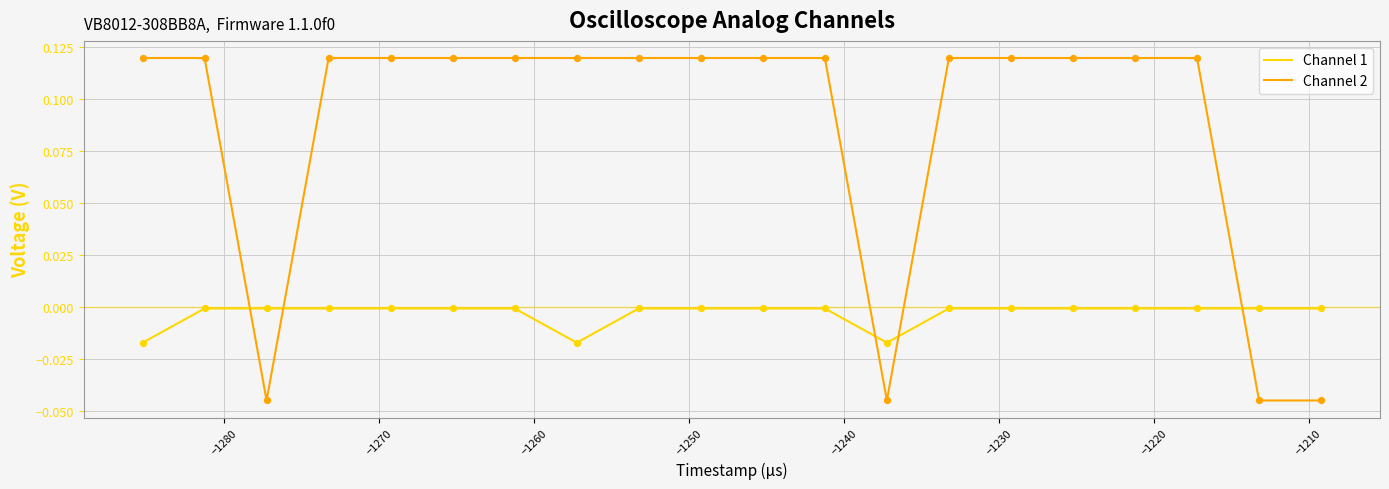

Which series has the widest spread of values?

Channel 2